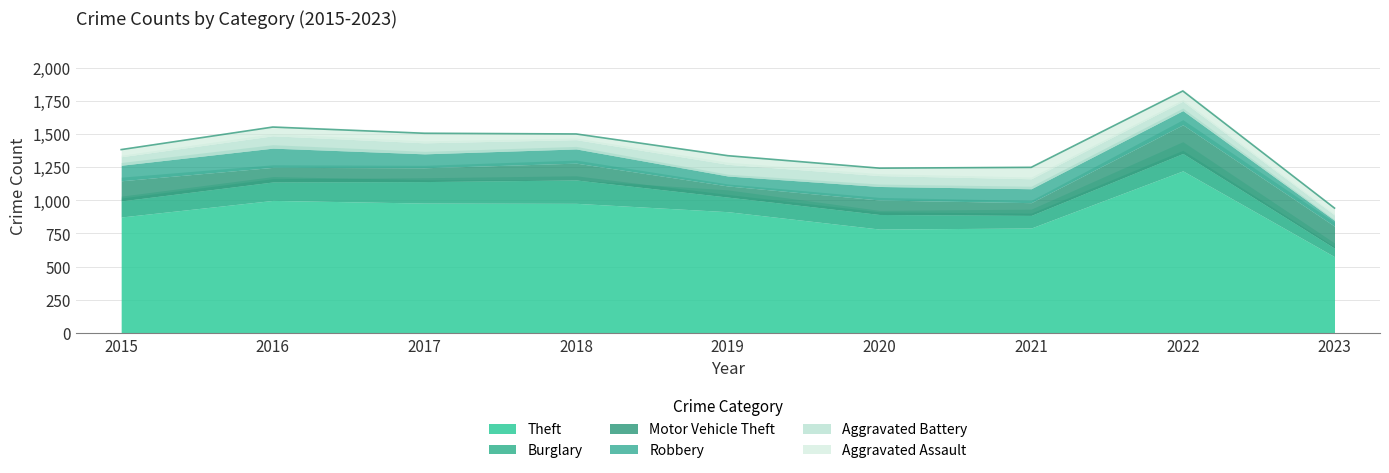

At which label is Burglary closest to 120?

2015